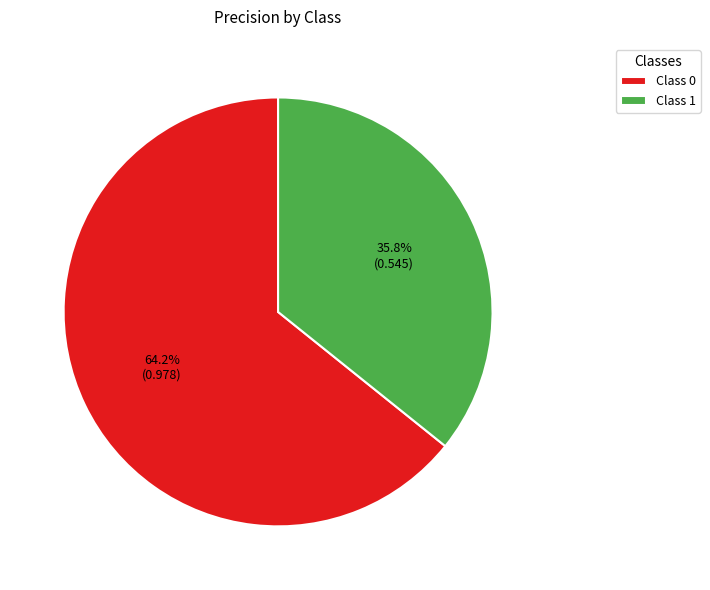

Between Class 1 and Class 0, which is larger?

Class 0